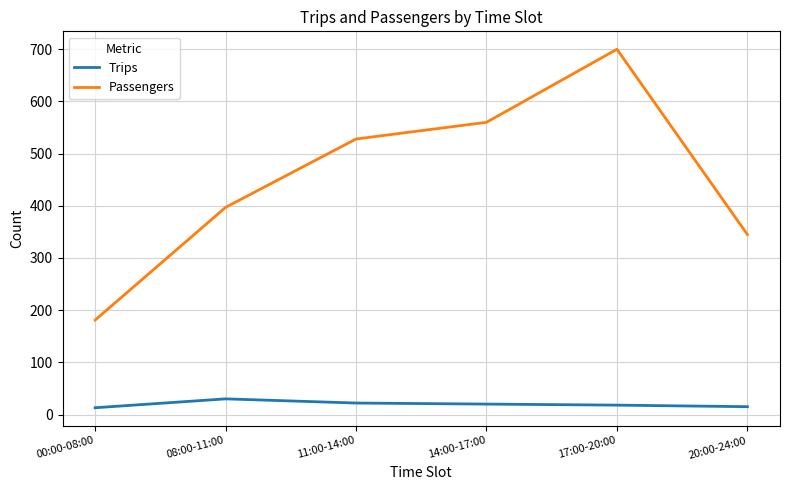

Which series has the largest total across all categories?

Passengers